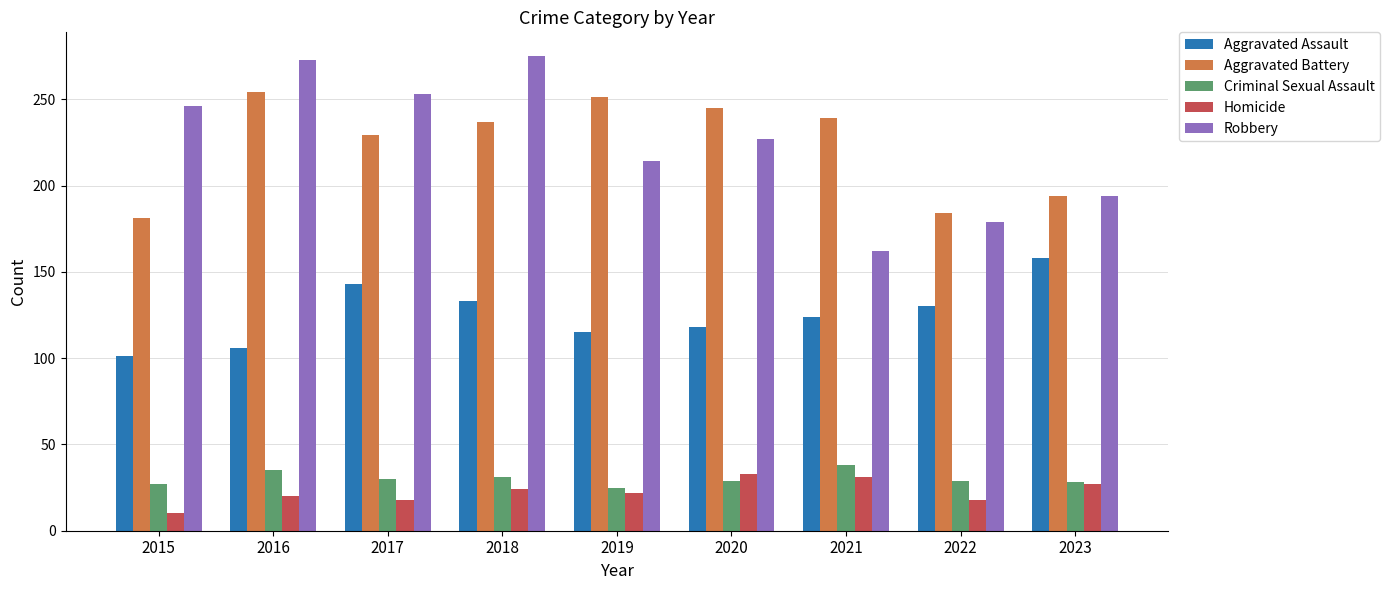

What is the greatest value displayed?

275